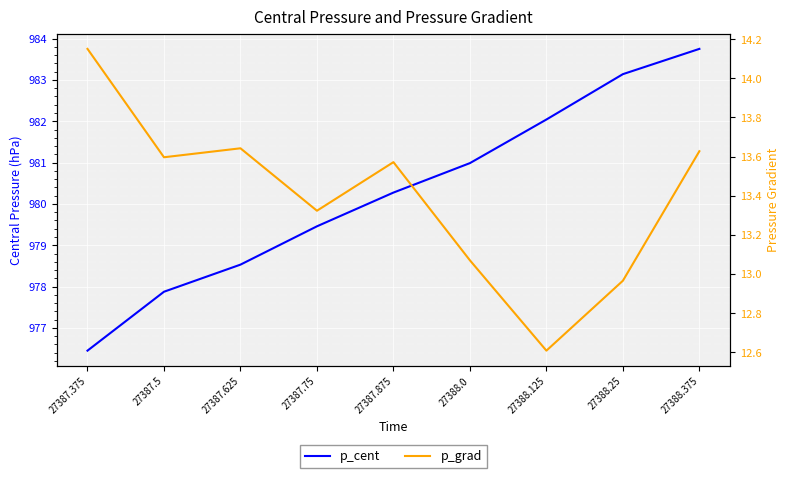

Reading left to right, extract all data points from this chart.

p_cent: 27387.375=976.4	27387.5=977.9	27387.625=978.5	27387.75=979.5	27387.875=980.3	27388.0=981.0	27388.125=982.0	27388.25=983.1	27388.375=983.8
p_grad: 27387.375=14.2	27387.5=13.6	27387.625=13.6	27387.75=13.3	27387.875=13.6	27388.0=13.1	27388.125=12.6	27388.25=13.0	27388.375=13.6